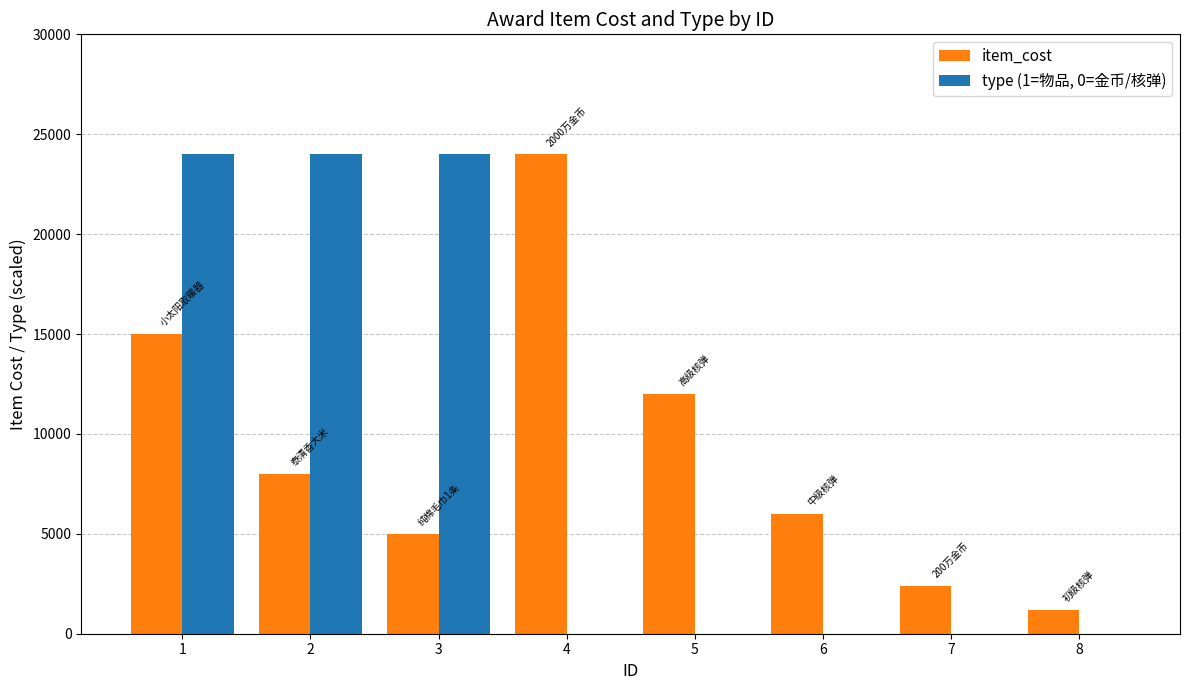

What is the highest value of the item_cost series?

24000